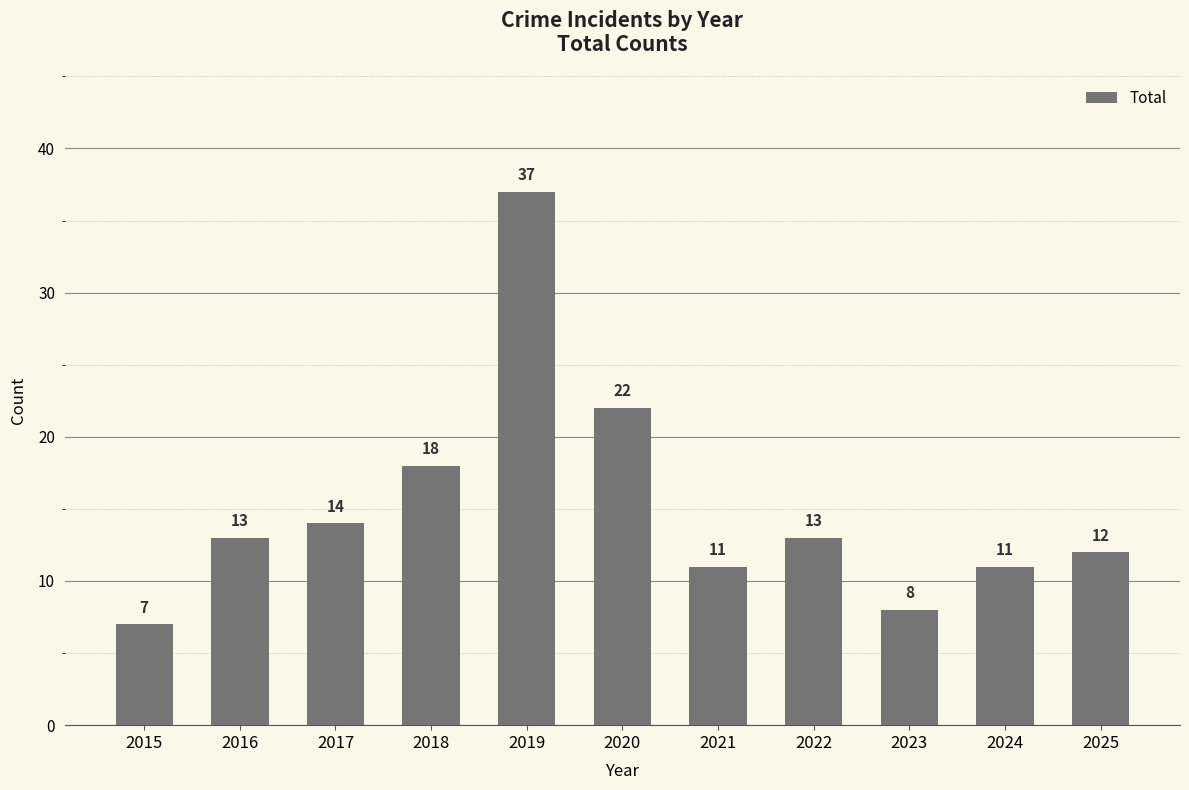

The chart shows a value of 14 at 2017. True or false?

True